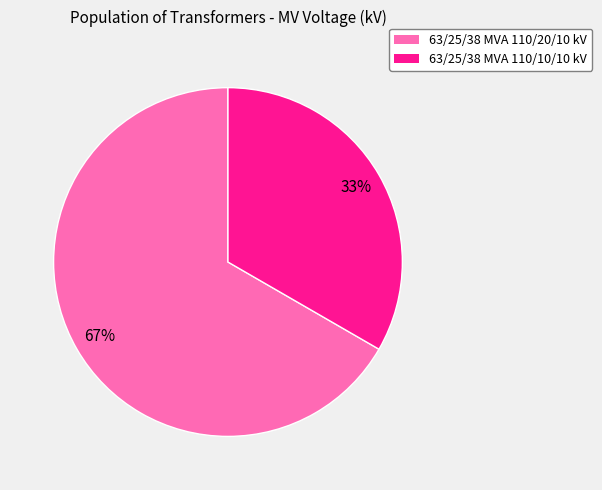

To the nearest percent, what portion does 63/25/38 MVA 110/10/10 kV represent?

33%